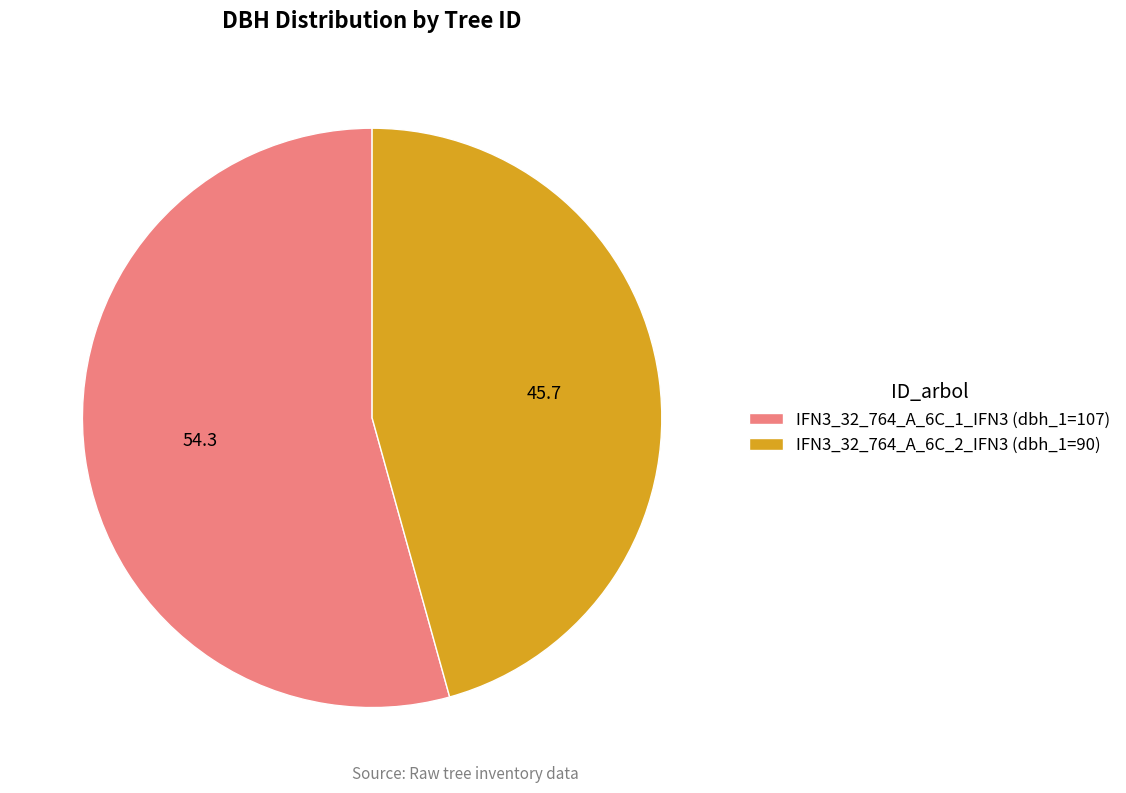

Combined, do IFN3_32_764_A_6C_2_IFN3 and IFN3_32_764_A_6C_1_IFN3 account for over 50%?

Yes